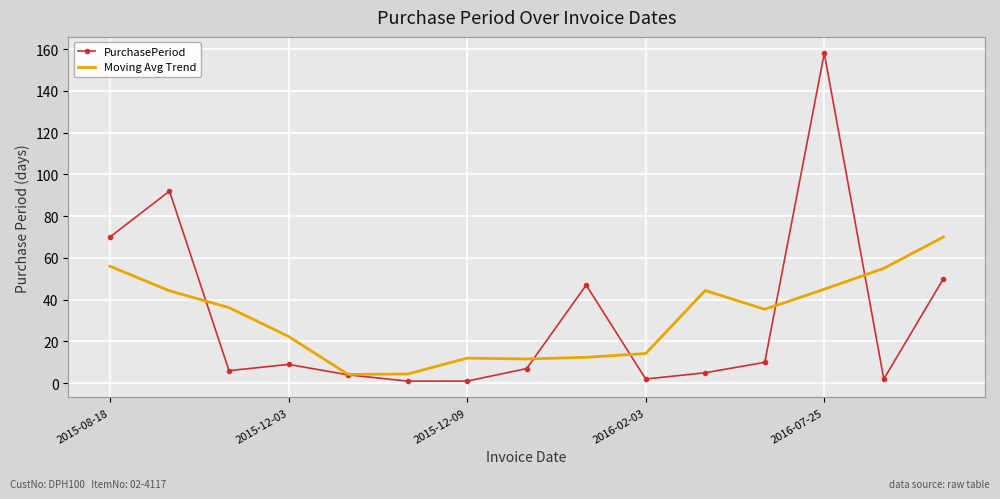

Which series has the largest range (max minus min)?

PurchasePeriod